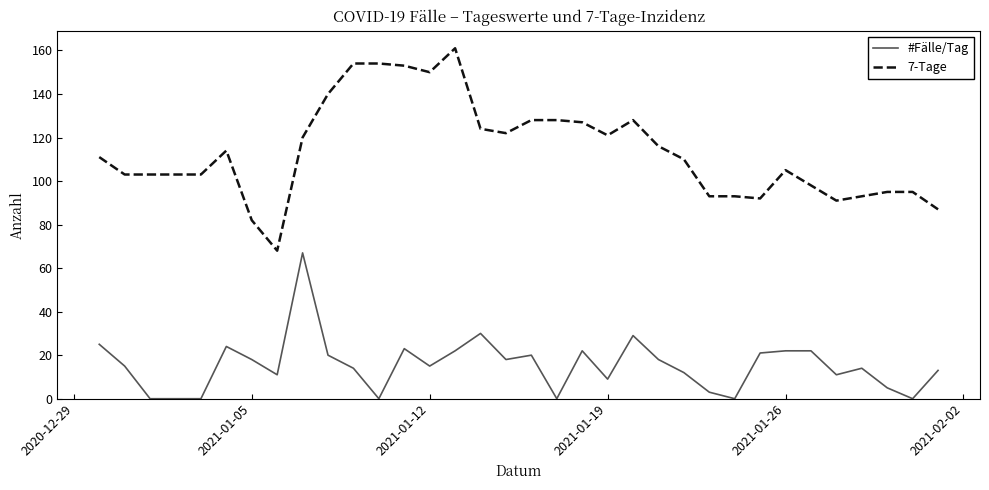

Reading left to right, list all the values displayed in this chart.

#Fälle/Tag: 25	15	0	0	0	24	18	11	67	20	14	0	23	15	22	30	18	20	0	22	9	29	18	12	3	0	21	22	22	11	14	5	0	13
7-Tage: 111	103	103	103	103	114	82	68	120	140	154	154	153	150	161	124	122	128	128	127	121	128	116	110	93	93	92	105	98	91	93	95	95	87